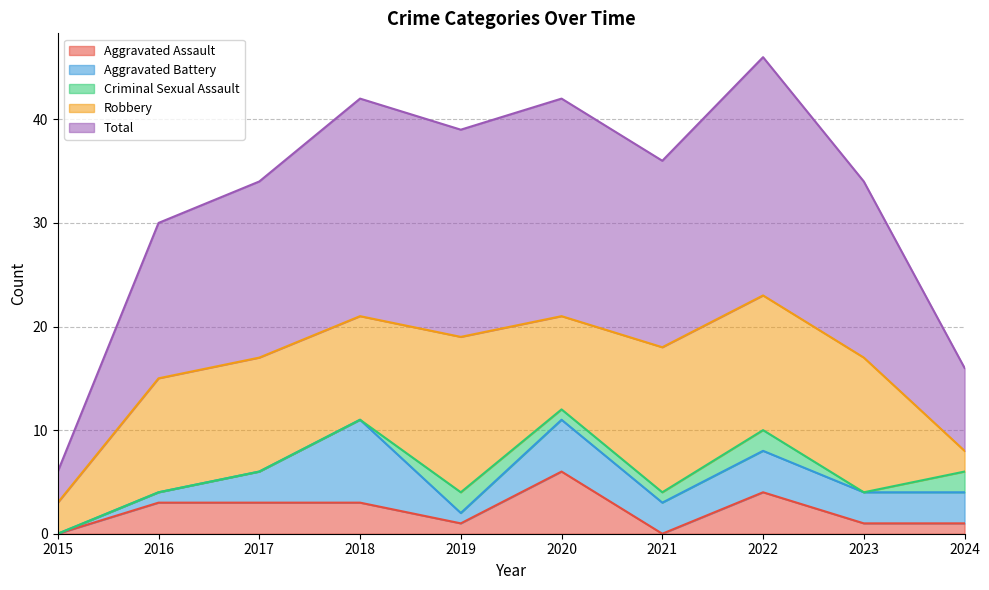

List the series in order of their peak value, lowest first.

Criminal Sexual Assault, Aggravated Assault, Aggravated Battery, Robbery, Total